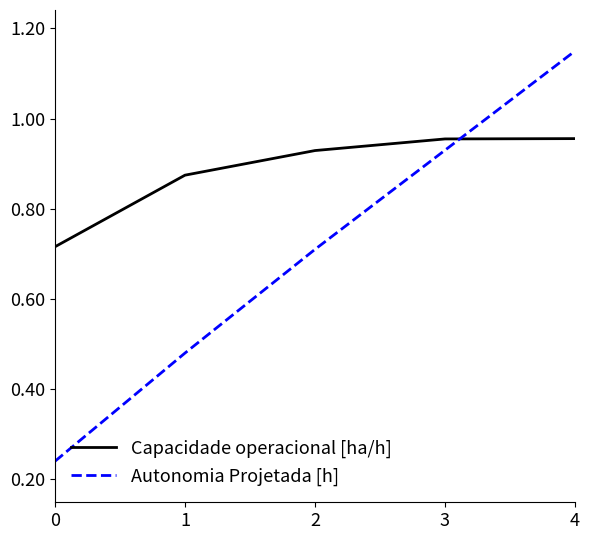

Is the value of Autonomia Projetada [h] at 0 greater than the value of Capacidade operacional [ha/h] at 1?

No